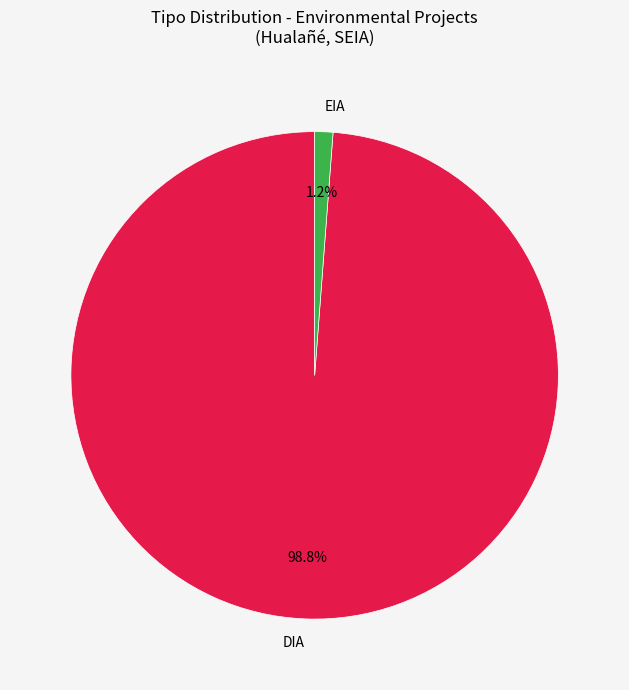

What percentage do EIA and DIA together represent?

100.0%